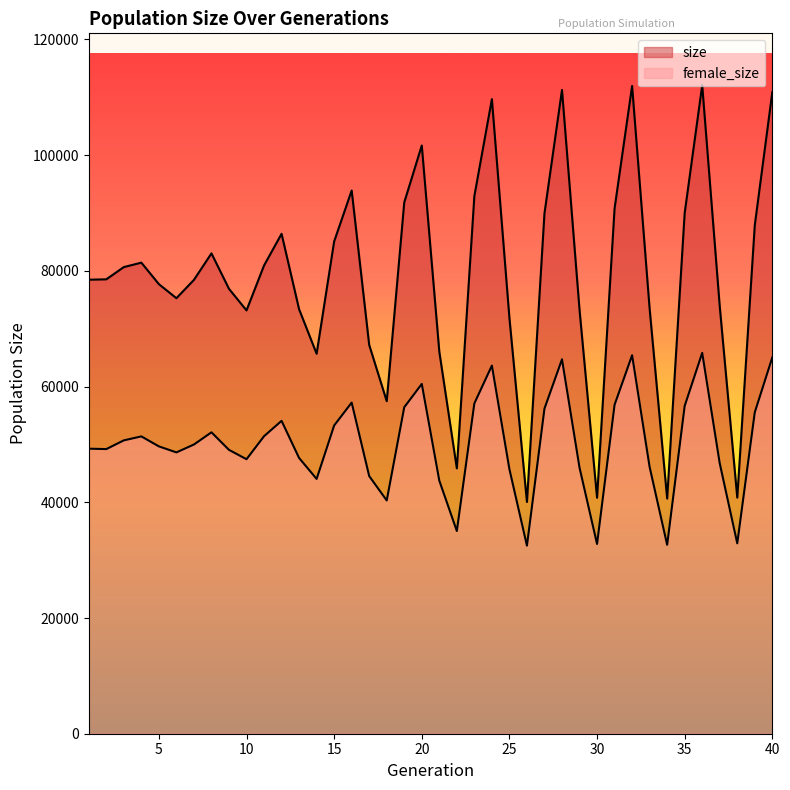

In female_size, how many points are higher than both neighbors (excluding endpoints)?

9